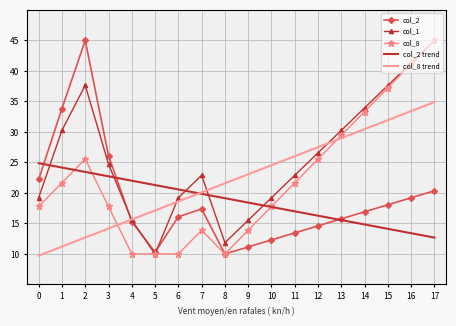

Where is col_8 trend nearest to the value 22?

8